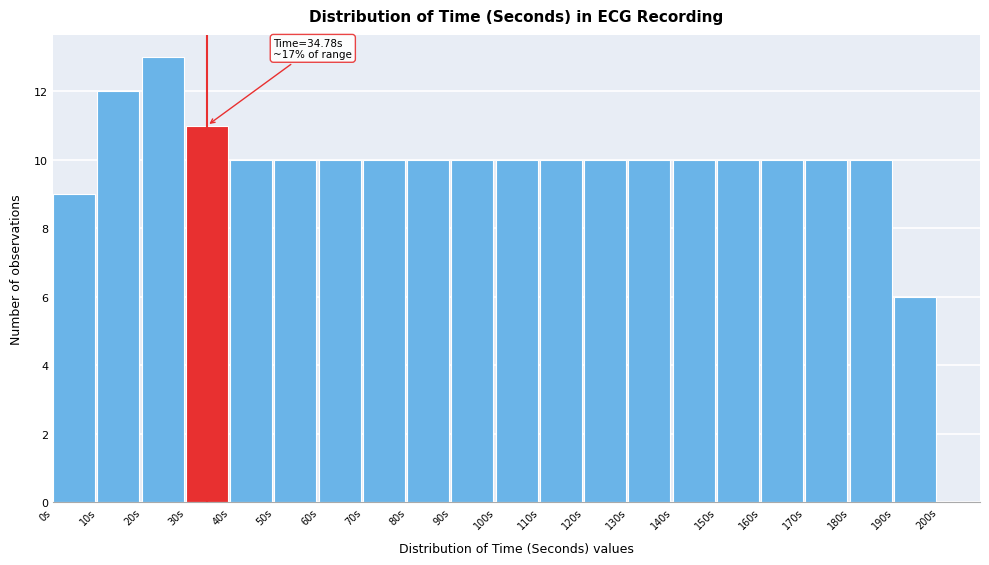

Over which range of the x-axis is the bar tallest?

20 to 30